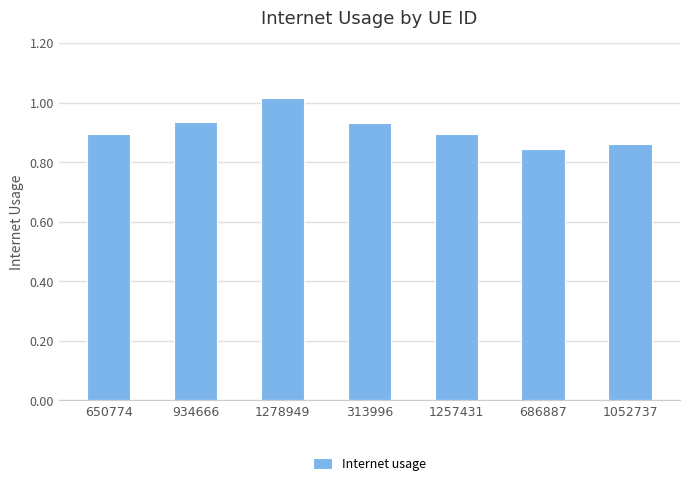

The chart shows a value of 0.9 at 934666. True or false?

True